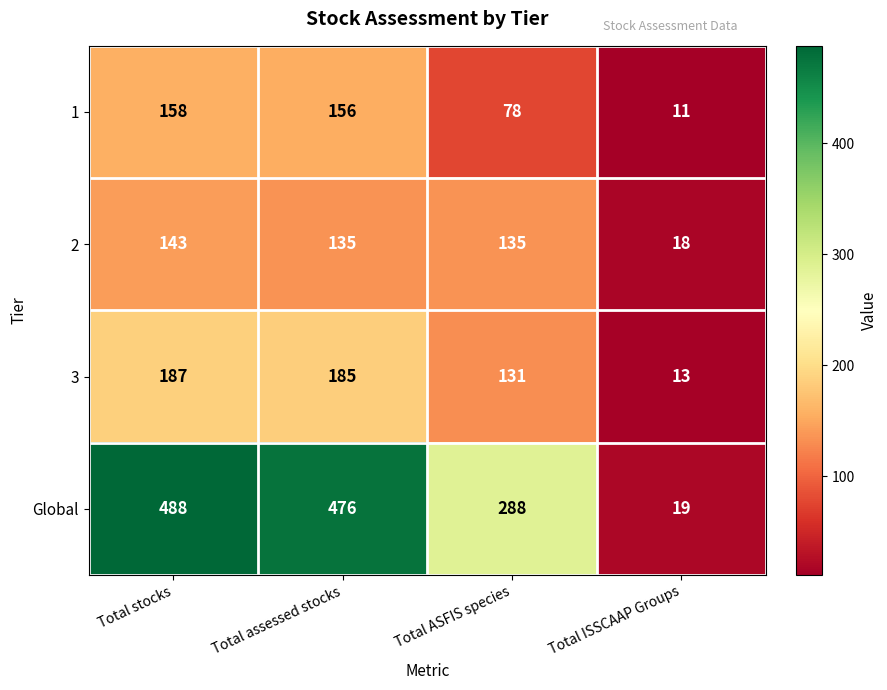

Rank the series by their maximum value, from highest to lowest.

Global, 3, 1, 2